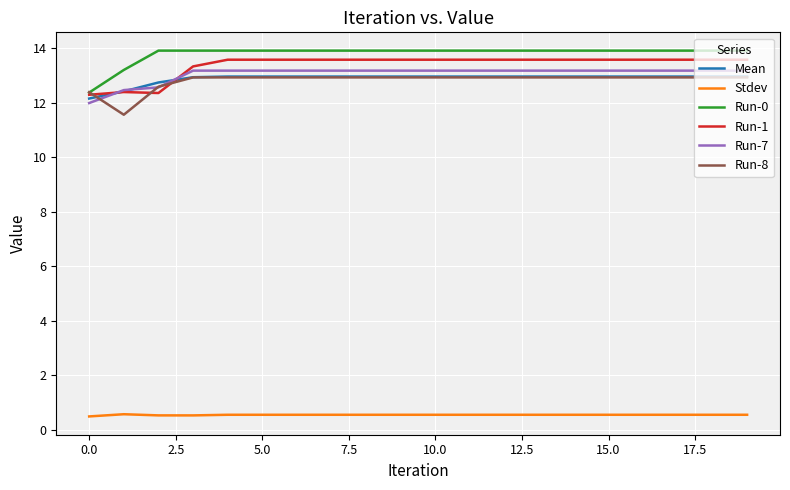

Does the chart have visible grid lines?

Yes